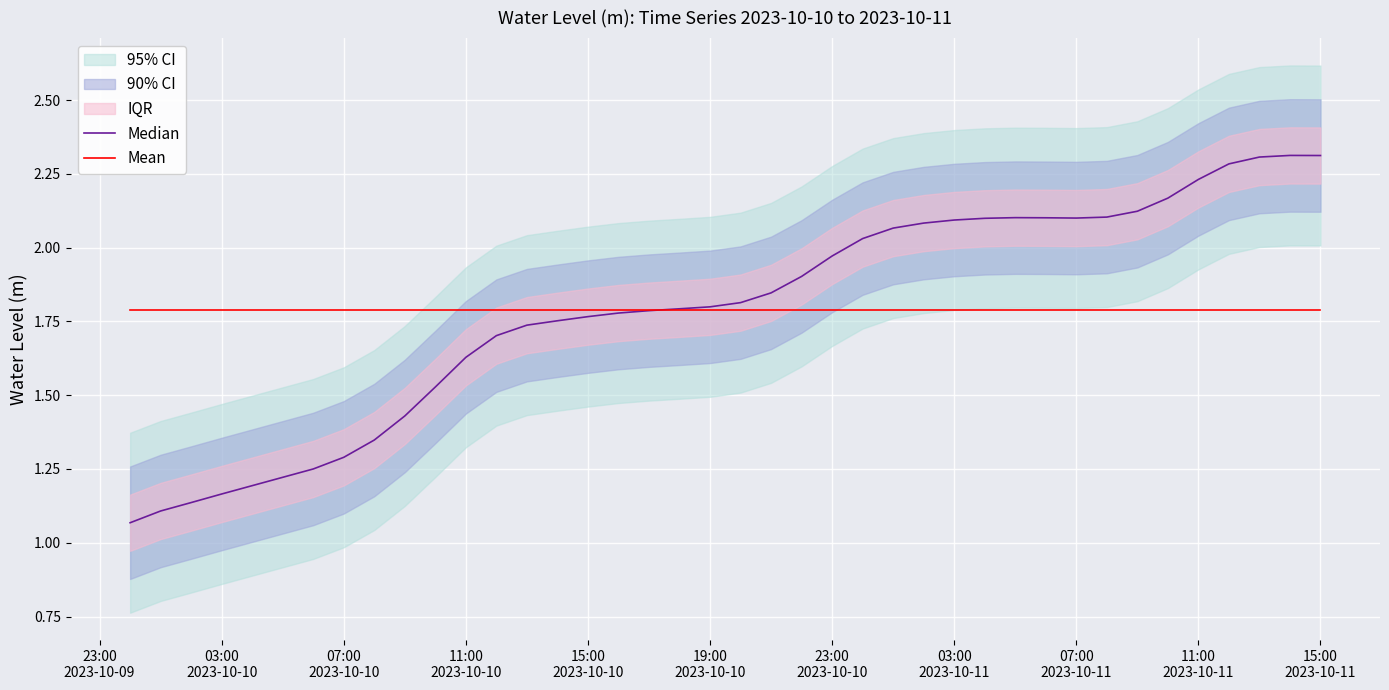

True or false: Median has more than 2 points higher than both neighbors.

False